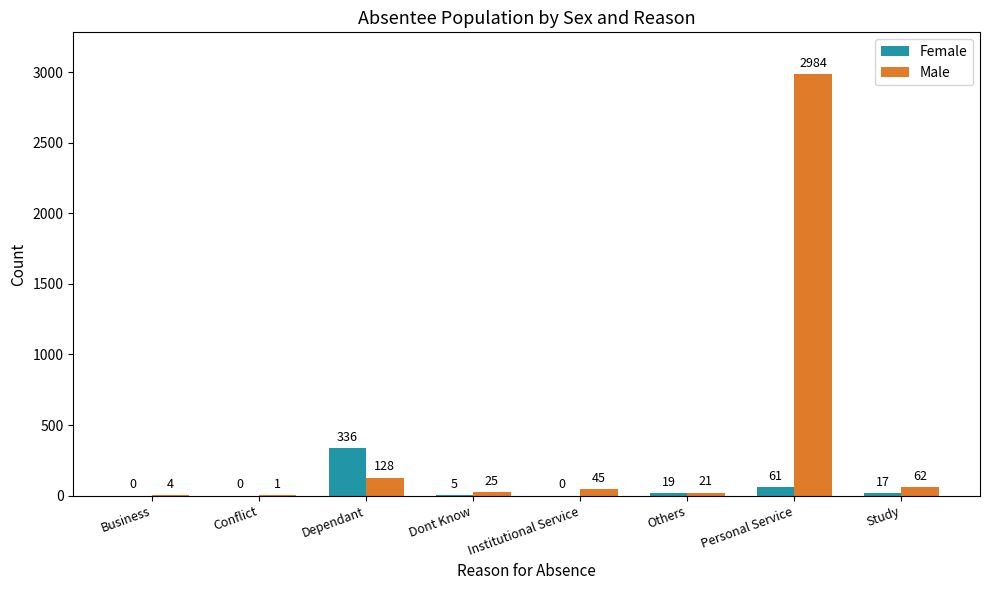

At which label does Male reach its peak?

Personal Service